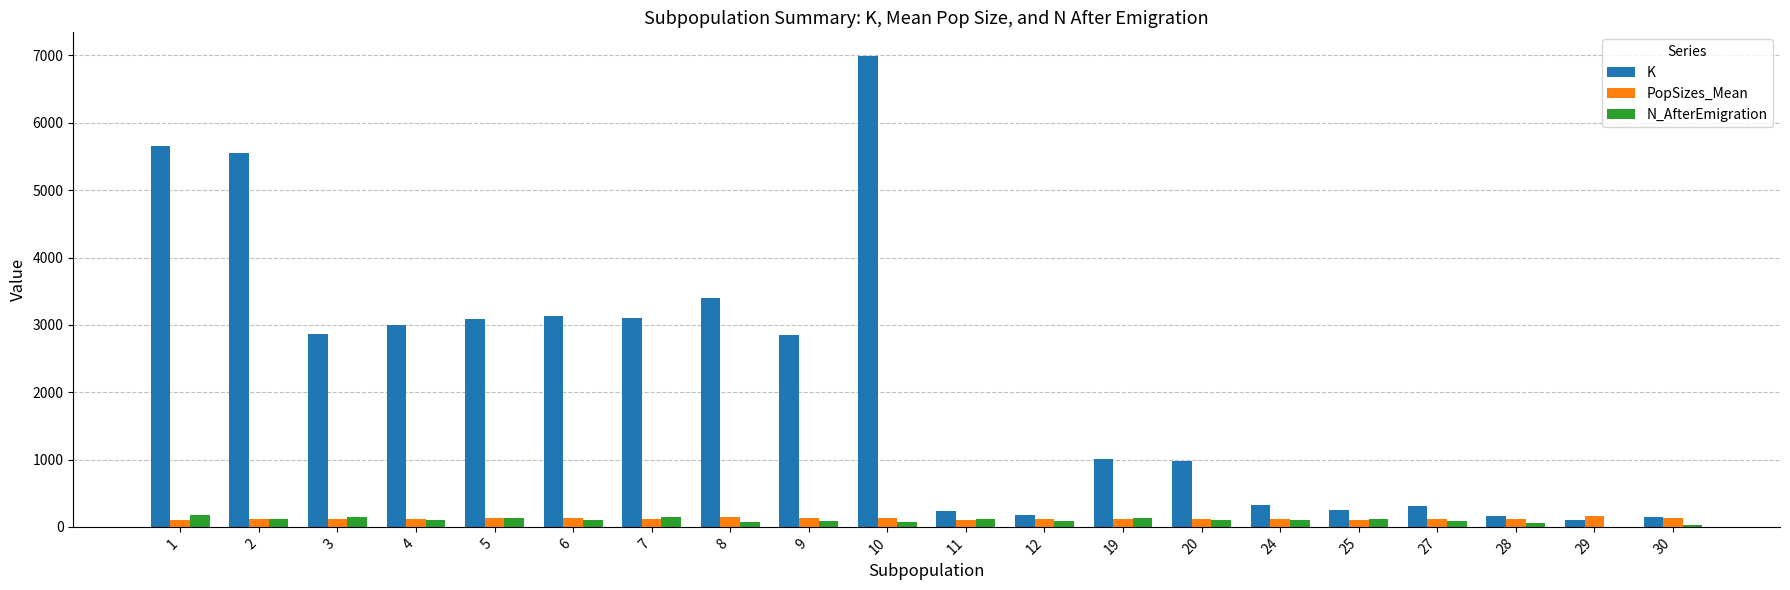

What is the highest value of the N_AfterEmigration series?

169.0